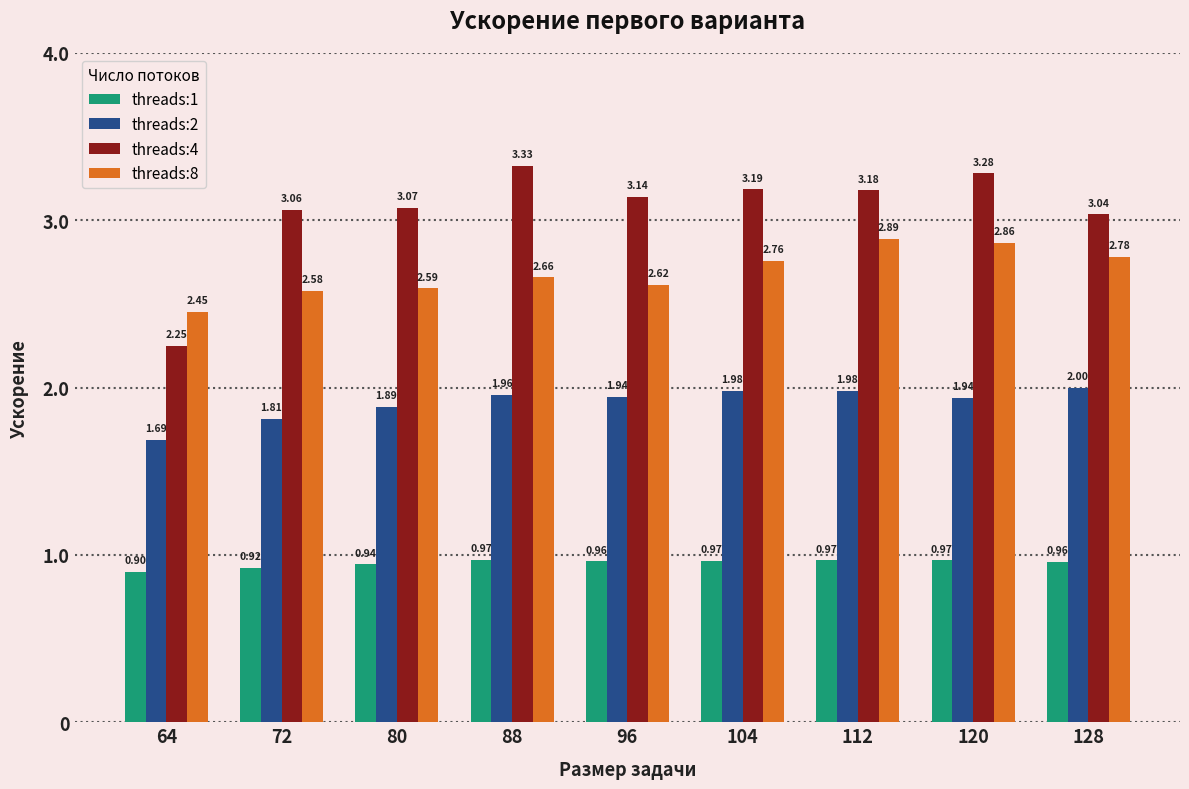

What is the difference between the maximum and minimum values in the threads:2 series?

0.3